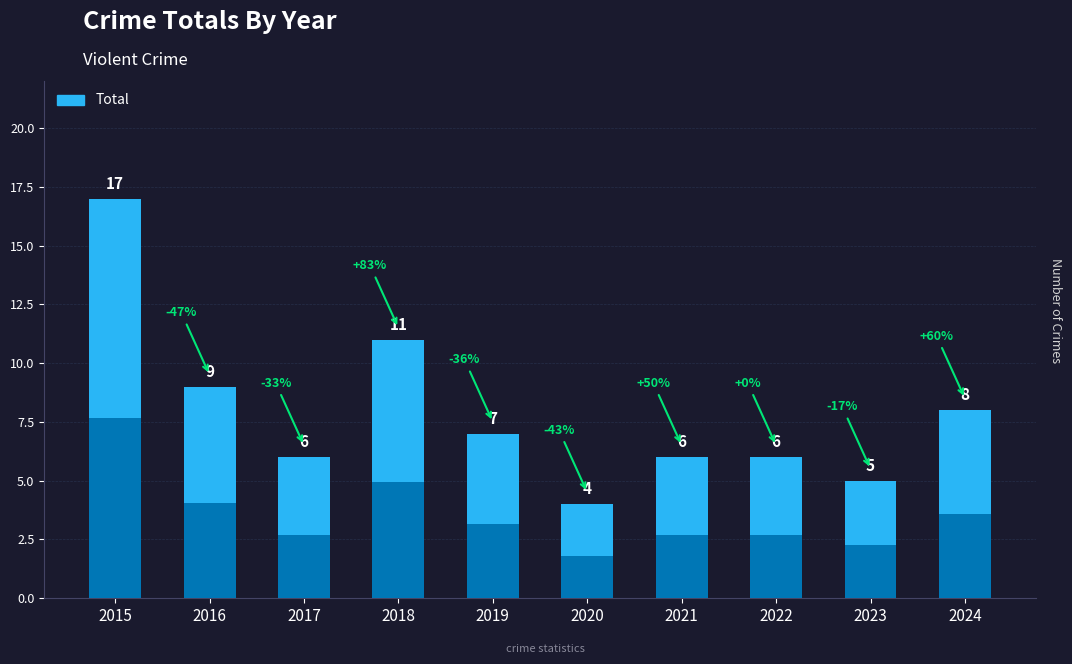

Rank the categories by value from lowest to highest.

2020, 2023, 2017, 2021, 2022, 2019, 2024, 2016, 2018, 2015